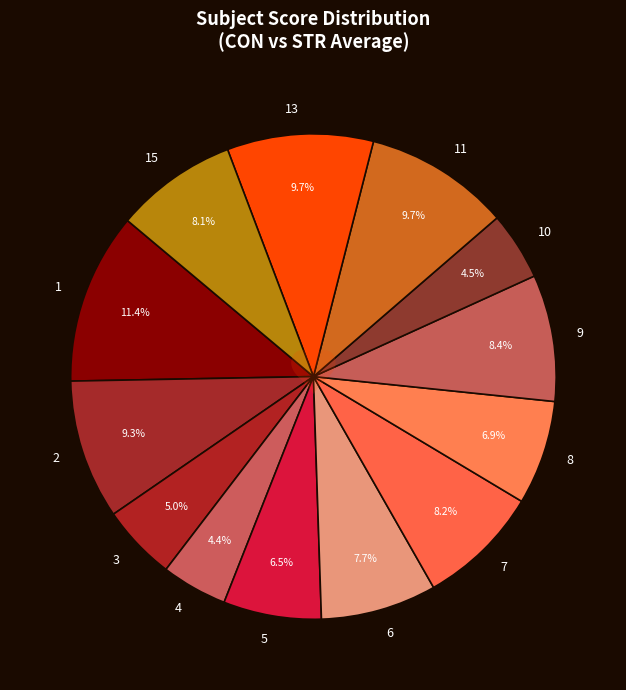

To the nearest percent, what is the difference between the largest and smallest slice percentages?

7%